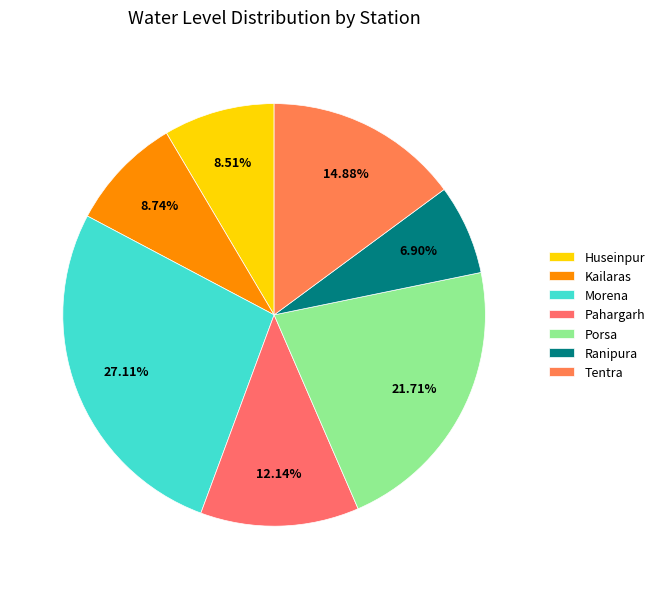

Which slice is the smallest?

Ranipura